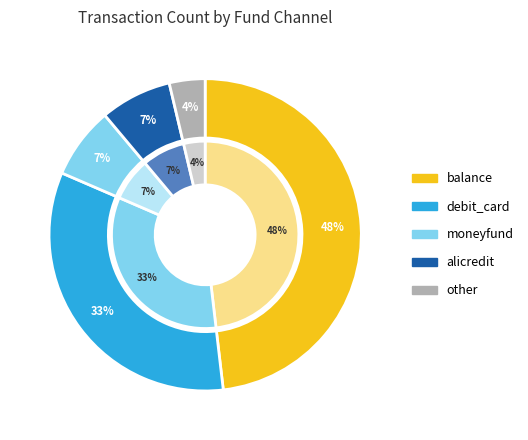

Which category has the smallest portion of the pie?

other